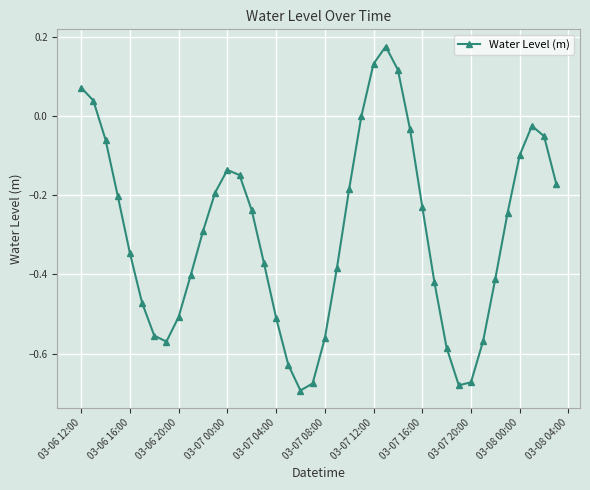

What is the sum of all values?

-11.8